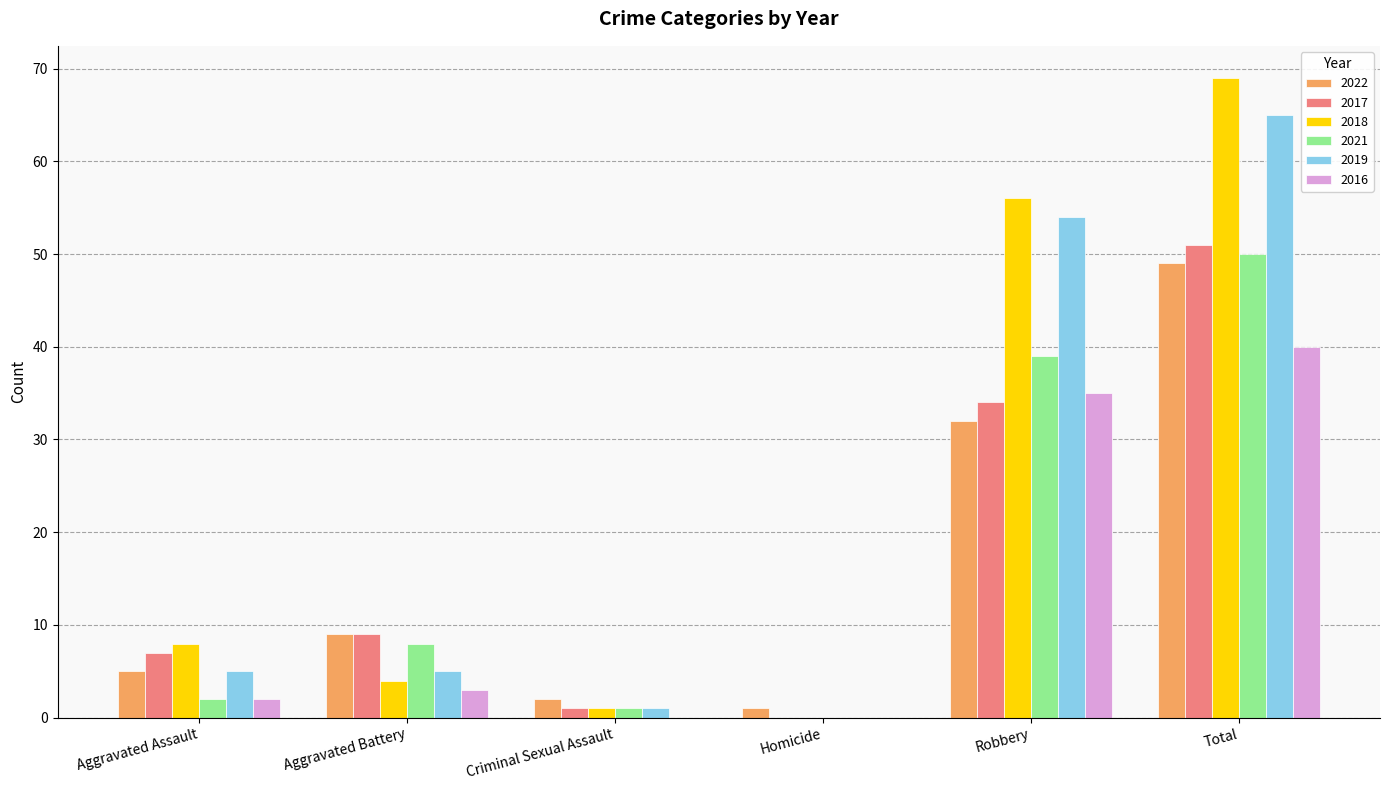

Reading right to left, list all the values displayed in this chart.

2022: Total=49	Robbery=32	Homicide=1	Criminal Sexual Assault=2	Aggravated Battery=9	Aggravated Assault=5
2017: Total=51	Robbery=34	Homicide=0	Criminal Sexual Assault=1	Aggravated Battery=9	Aggravated Assault=7
2018: Total=69	Robbery=56	Homicide=0	Criminal Sexual Assault=1	Aggravated Battery=4	Aggravated Assault=8
2021: Total=50	Robbery=39	Homicide=0	Criminal Sexual Assault=1	Aggravated Battery=8	Aggravated Assault=2
2019: Total=65	Robbery=54	Homicide=0	Criminal Sexual Assault=1	Aggravated Battery=5	Aggravated Assault=5
2016: Total=40	Robbery=35	Homicide=0	Criminal Sexual Assault=0	Aggravated Battery=3	Aggravated Assault=2